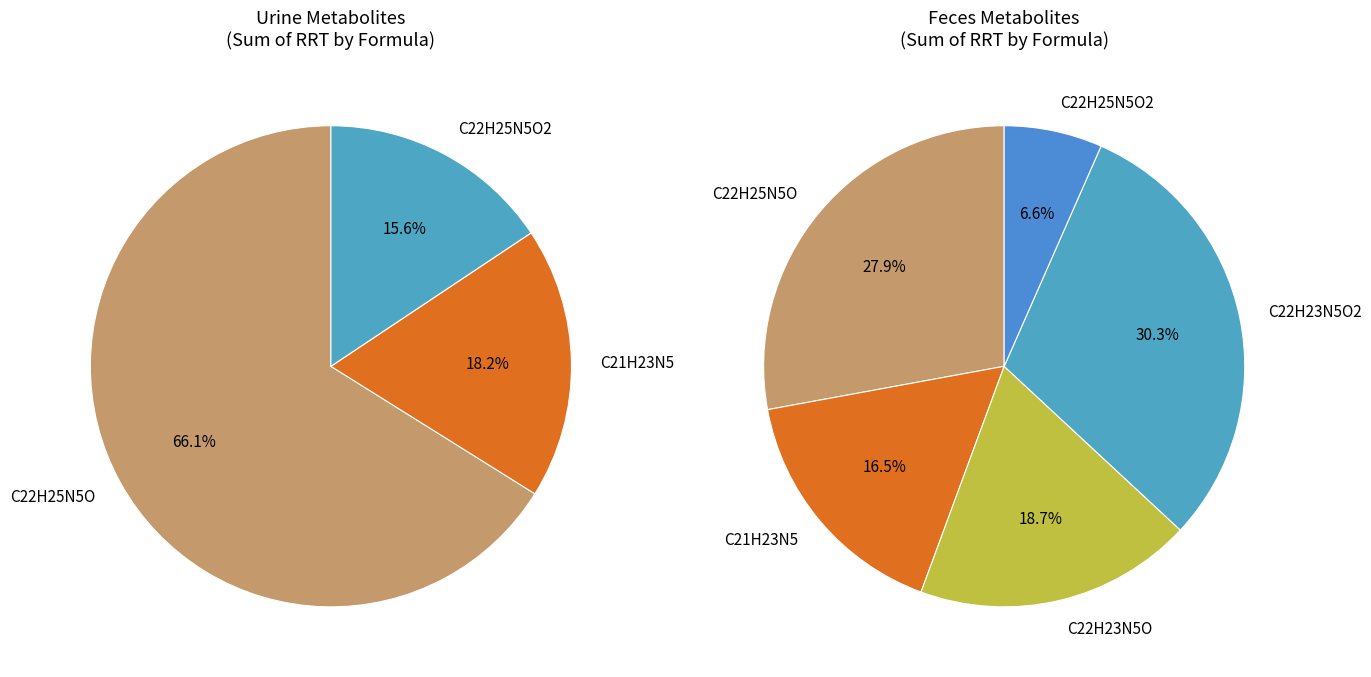

Does M12 represent more than half of the total?

No